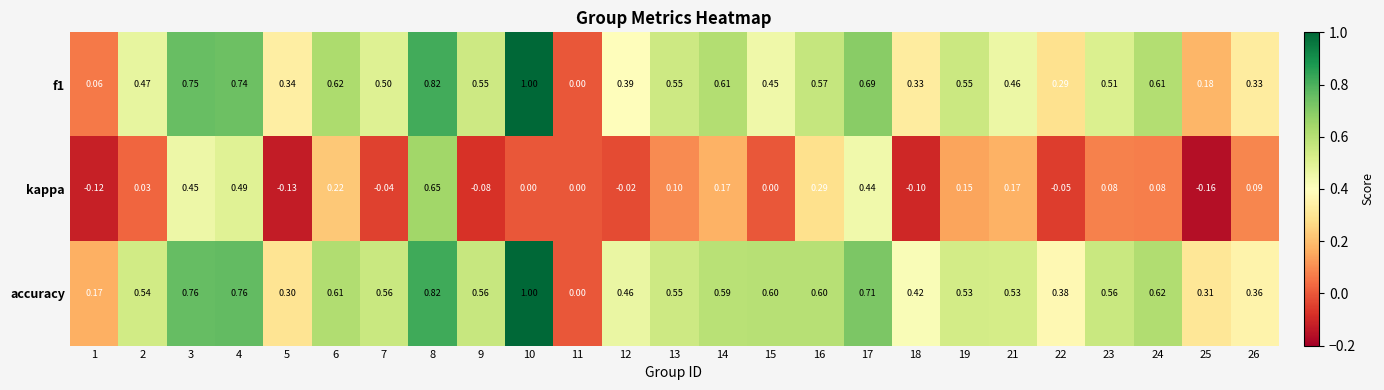

Is the value of accuracy at 26 greater than the value of kappa at 17?

No